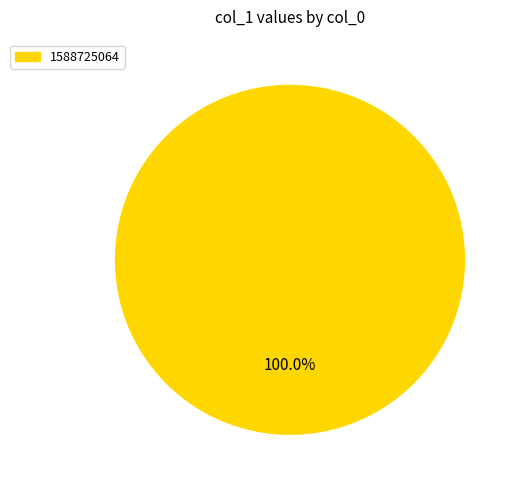

Is there a majority slice in this chart?

Yes